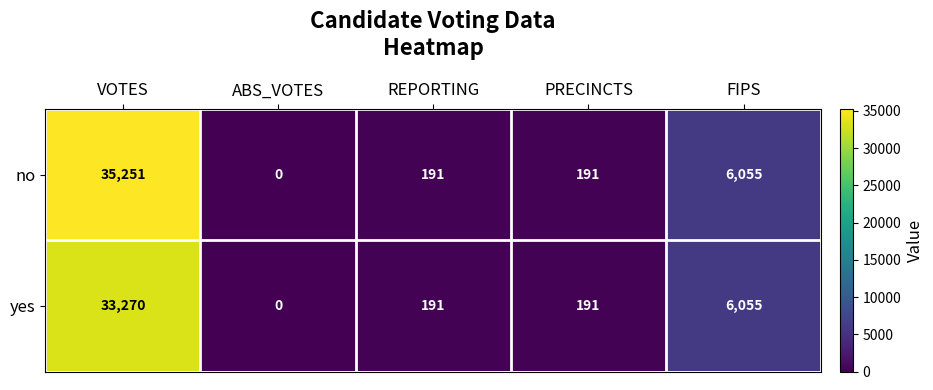

Reading right to left, list all the values displayed in this chart.

no: FIPS=6055	PRECINCTS=191	REPORTING=191	ABS_VOTES=0	VOTES=35251
yes: FIPS=6055	PRECINCTS=191	REPORTING=191	ABS_VOTES=0	VOTES=33270